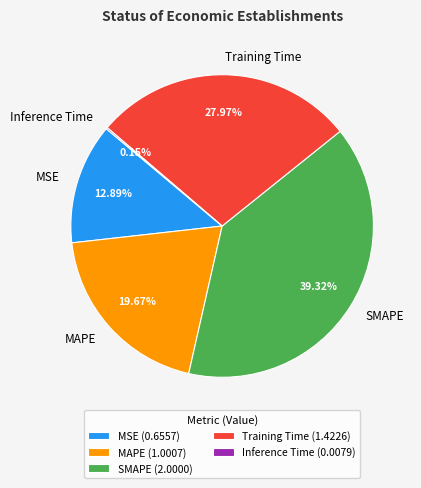

To the nearest percent, what is the difference between the largest and smallest slice percentages?

39%